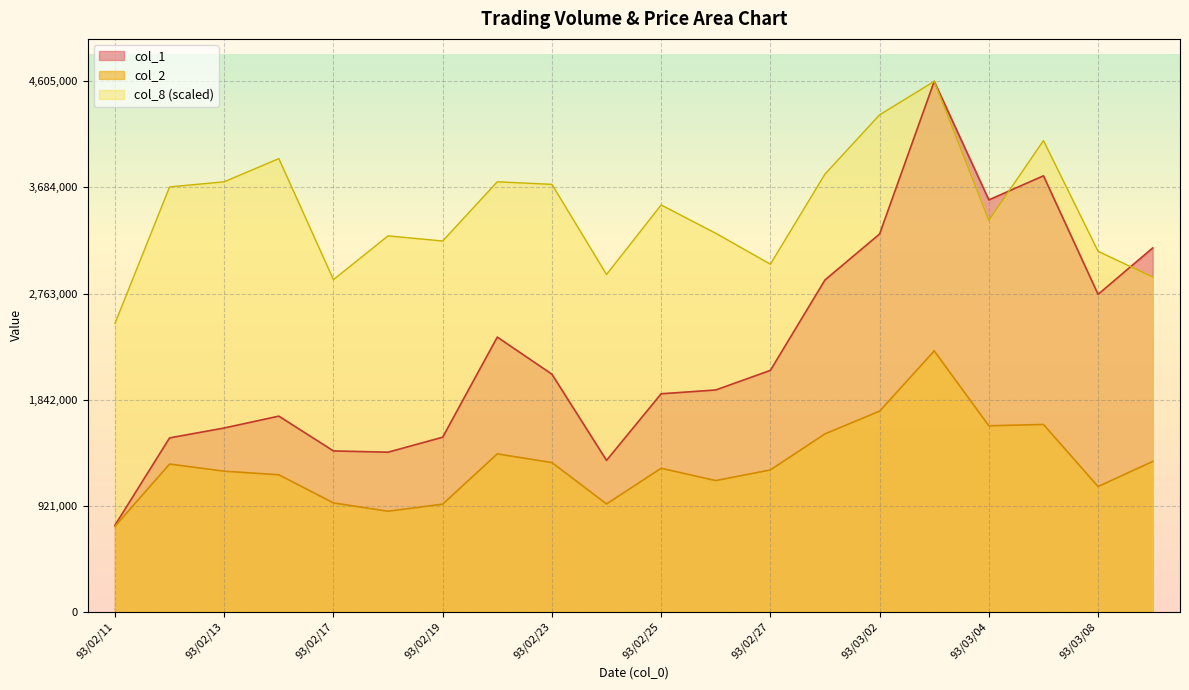

True or false: col_1 and col_2 cross at least once.

False